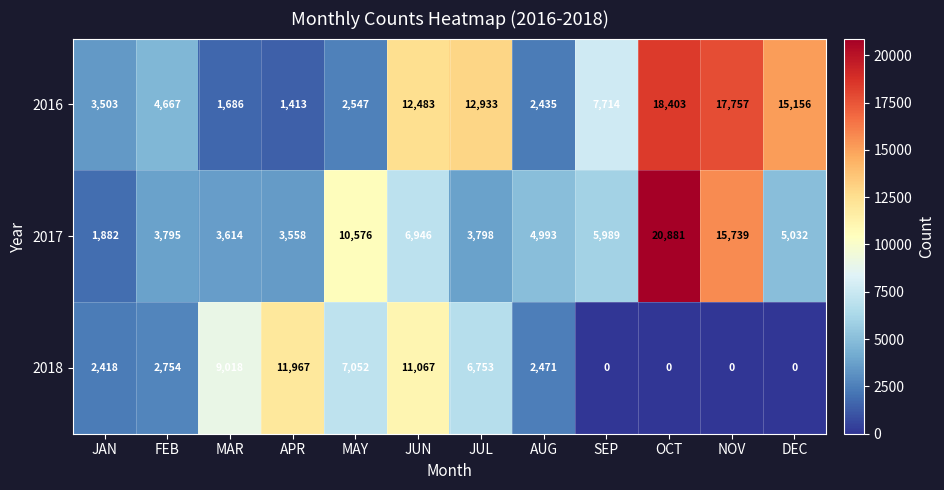

At which category is the sum across all series the highest?

OCT